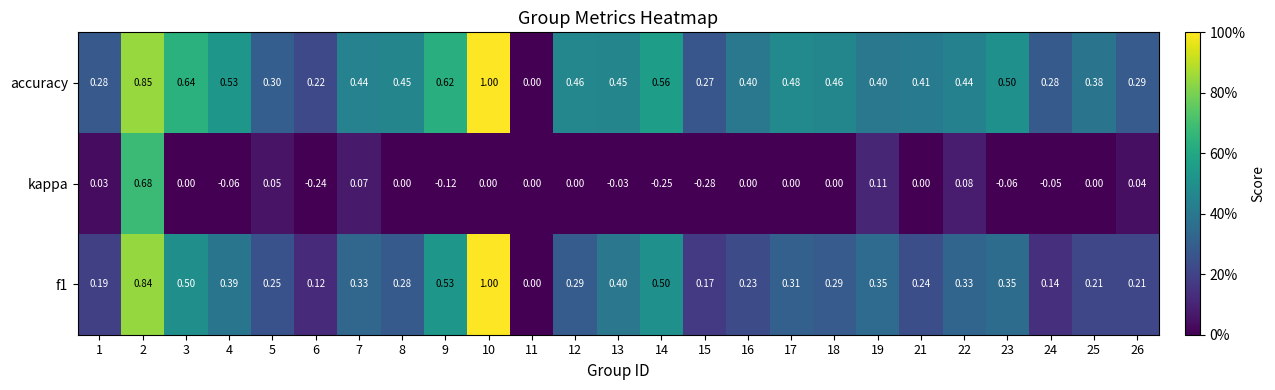

At which category is the sum across all series the highest?

2